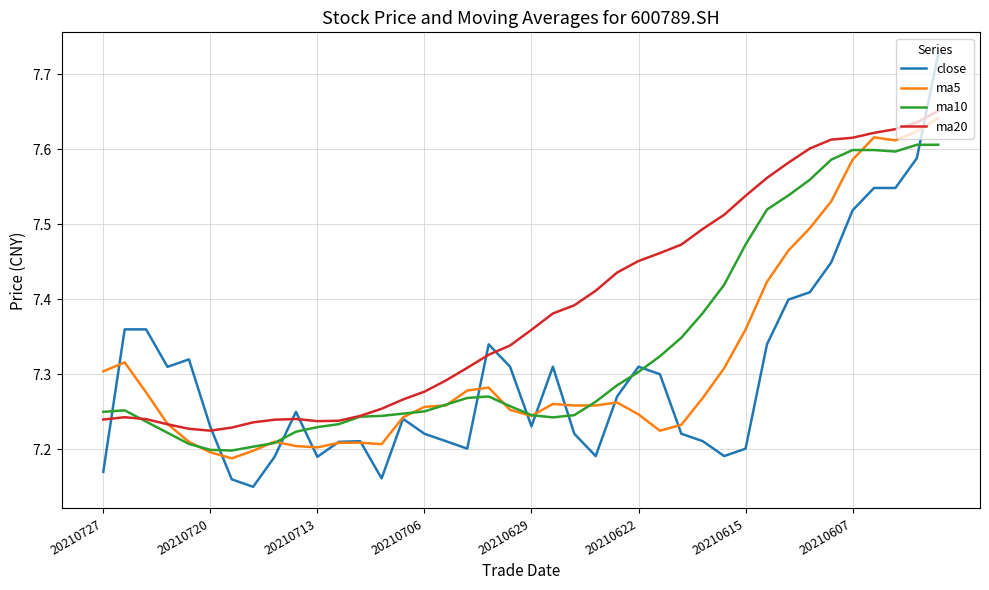

List the series in order of their overall mean, lowest first.

close, ma5, ma10, ma20